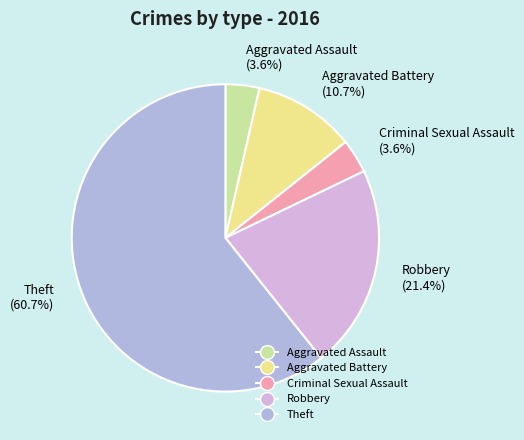

To the nearest percent, what percentage of the pie is Criminal Sexual Assault?

4%